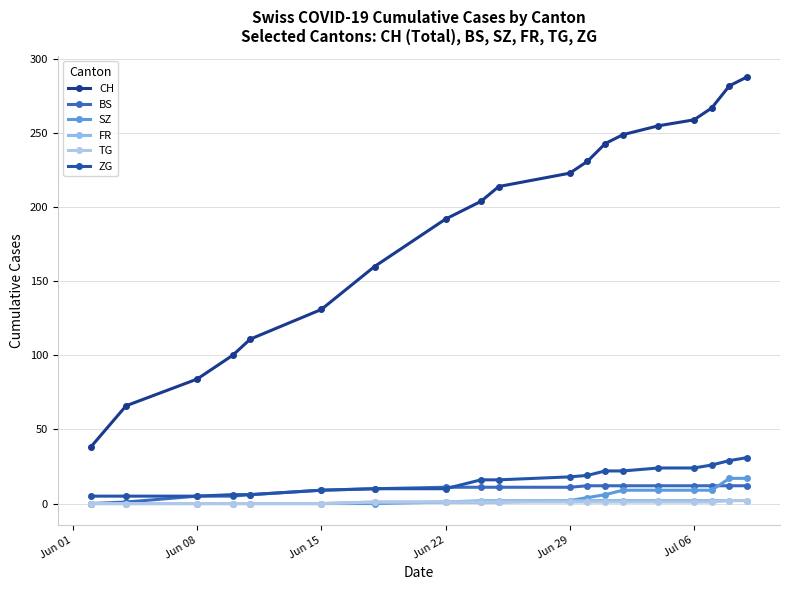

At how many categories does at least one series exceed 123?

14